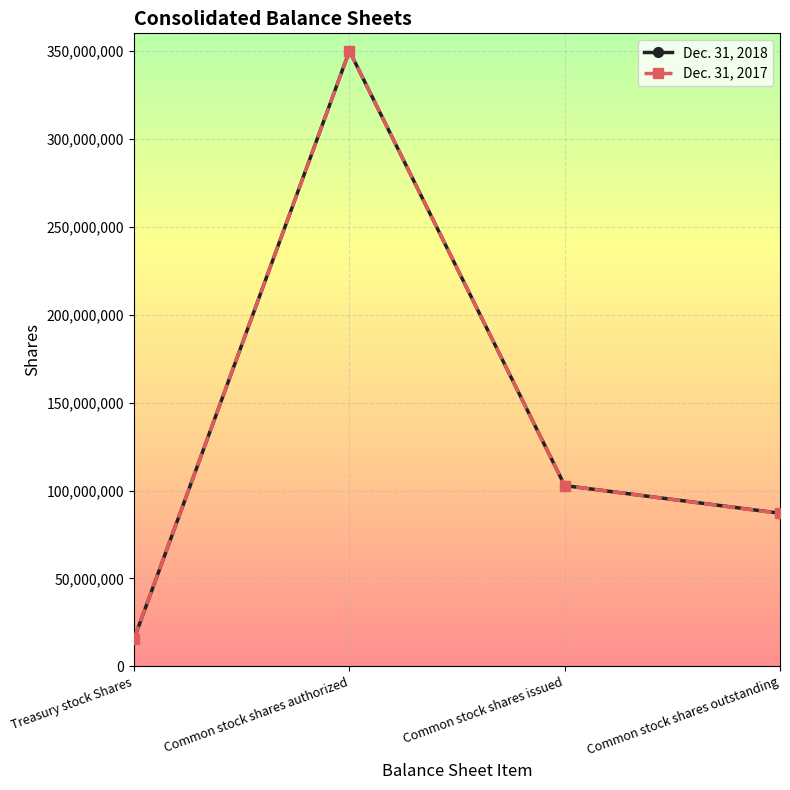

At Treasury stock Shares, list the series in order from smallest to largest.

Dec. 31, 2018, Dec. 31, 2017